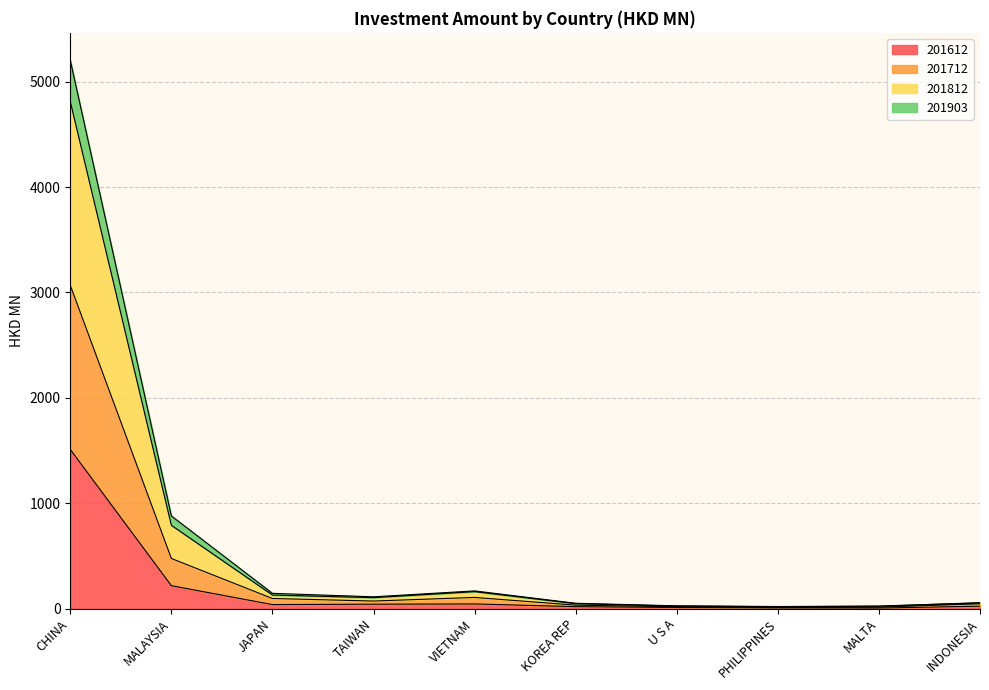

What is the label of the 9th point from the right?

MALAYSIA